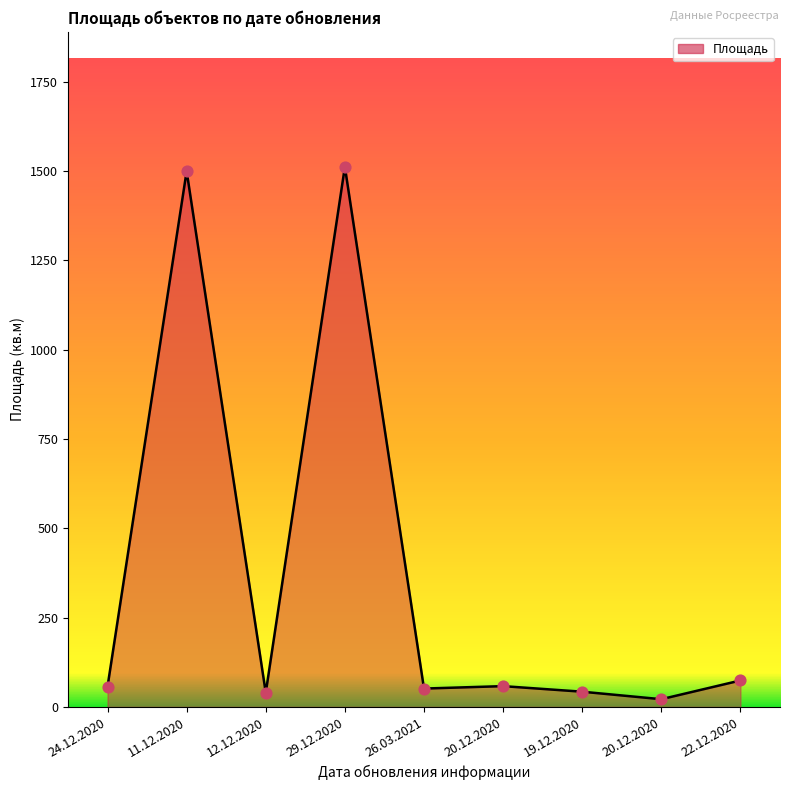

Between 24.12.2020 and 11.12.2020, which is larger?

11.12.2020